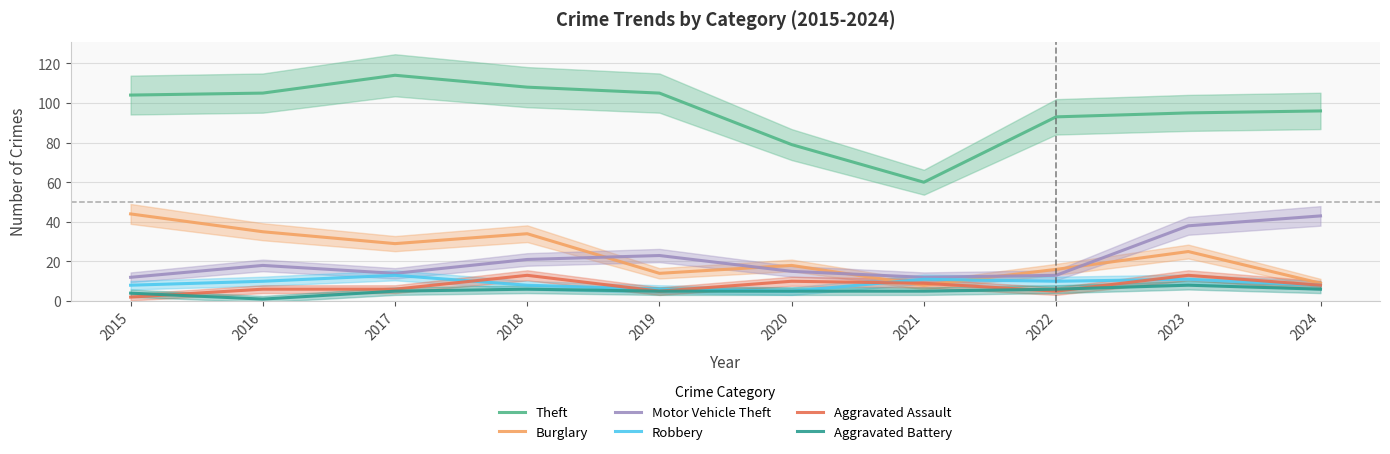

What is the difference between the Aggravated Battery values at 2019 and 2018?

1